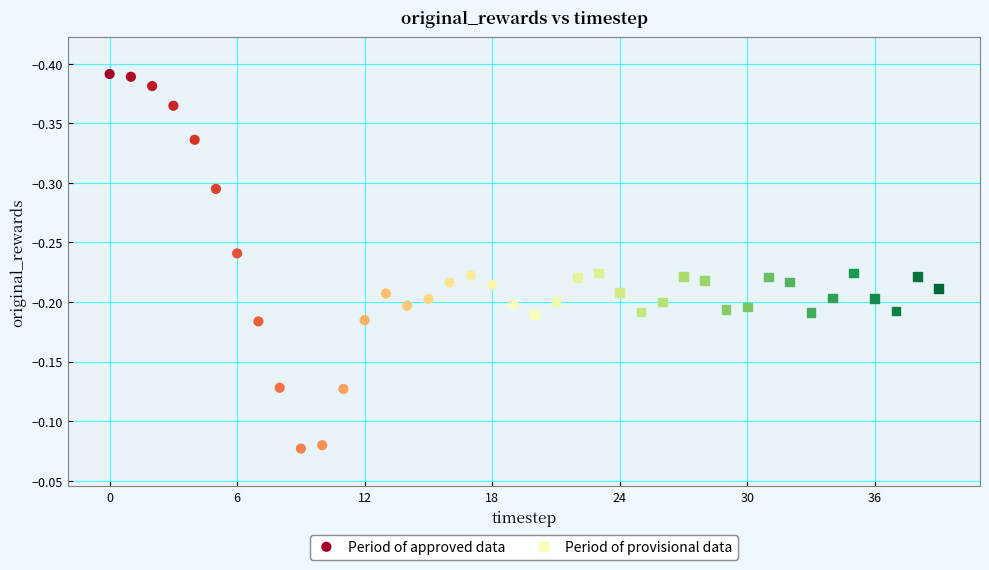

Which series contains the highest Y value?

Period of approved data